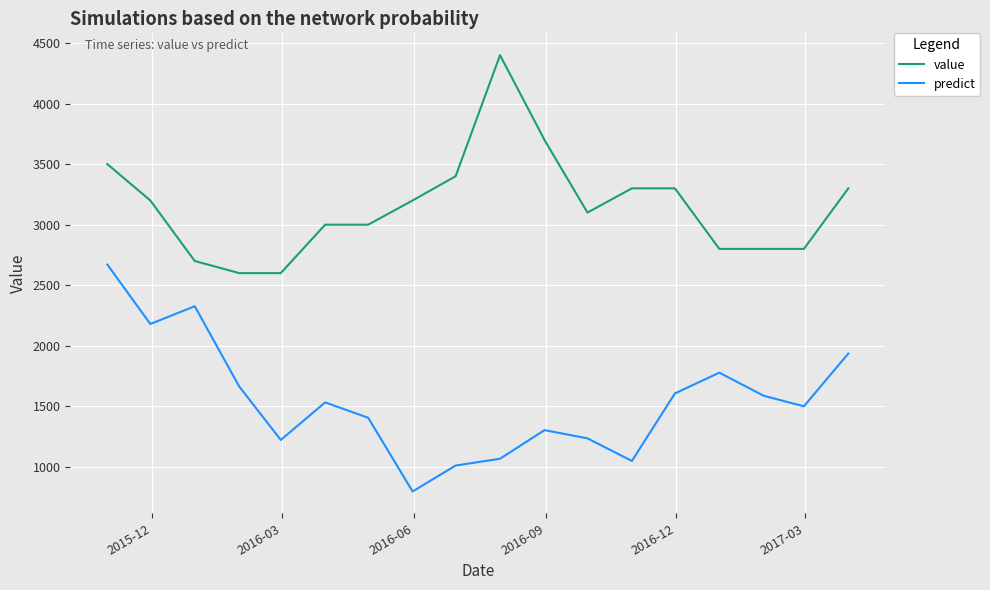

True or false: predict and value intersect in this chart.

False